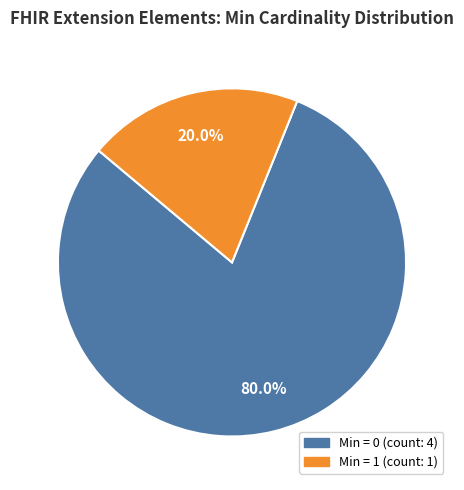

Is there any slice that represents more than half of the pie?

Yes